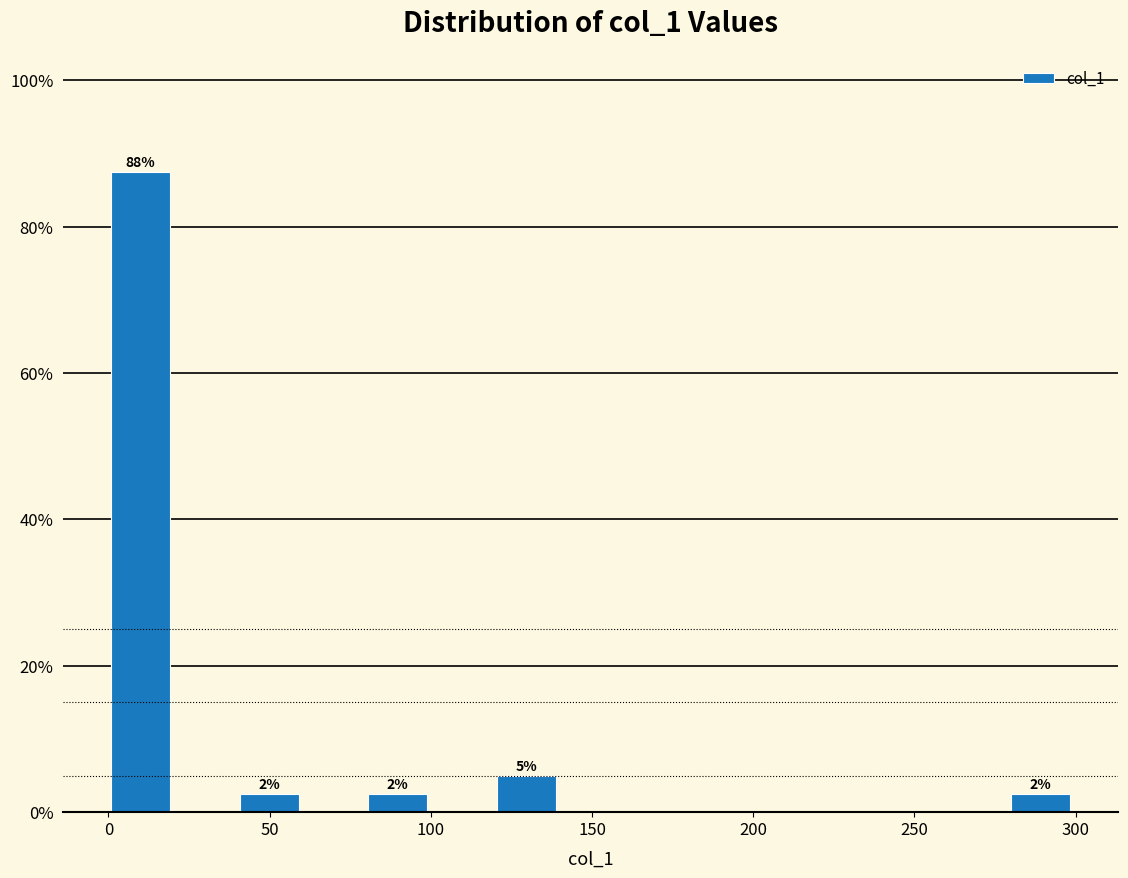

Around what value on the x-axis is the tallest bar? Give the approximate position of its centre, as read against the axis.

10